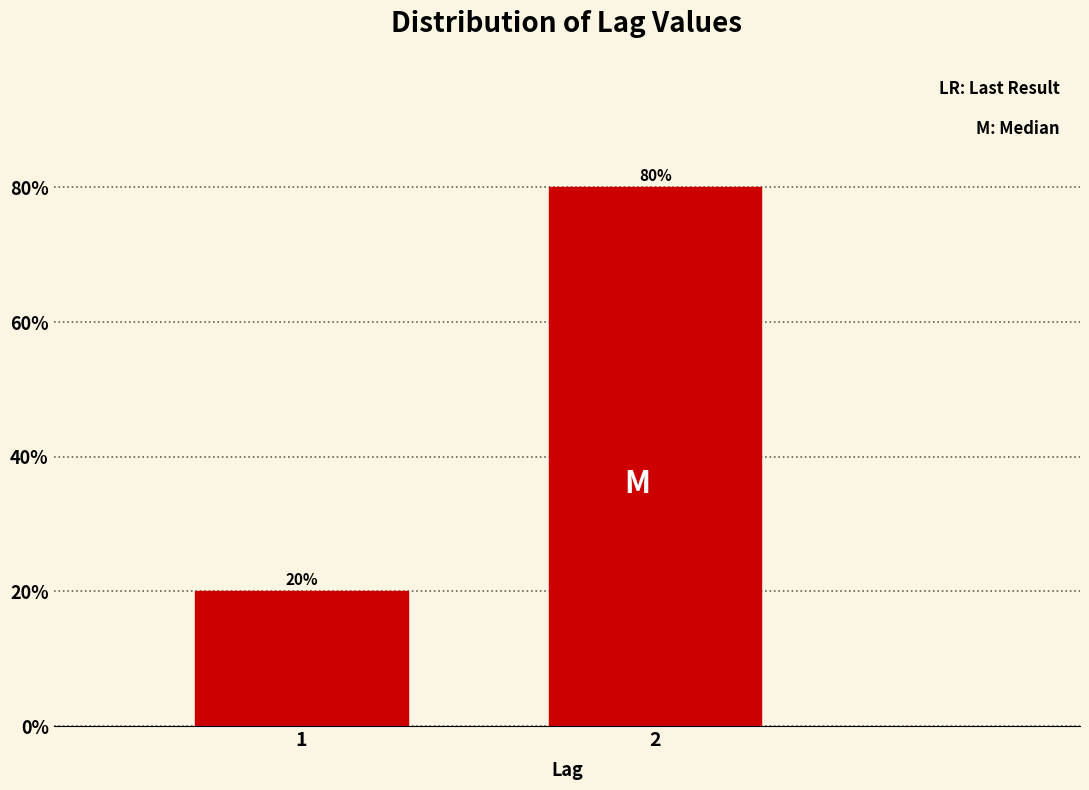

Reading left to right, what are all the values shown in this chart?

20	80